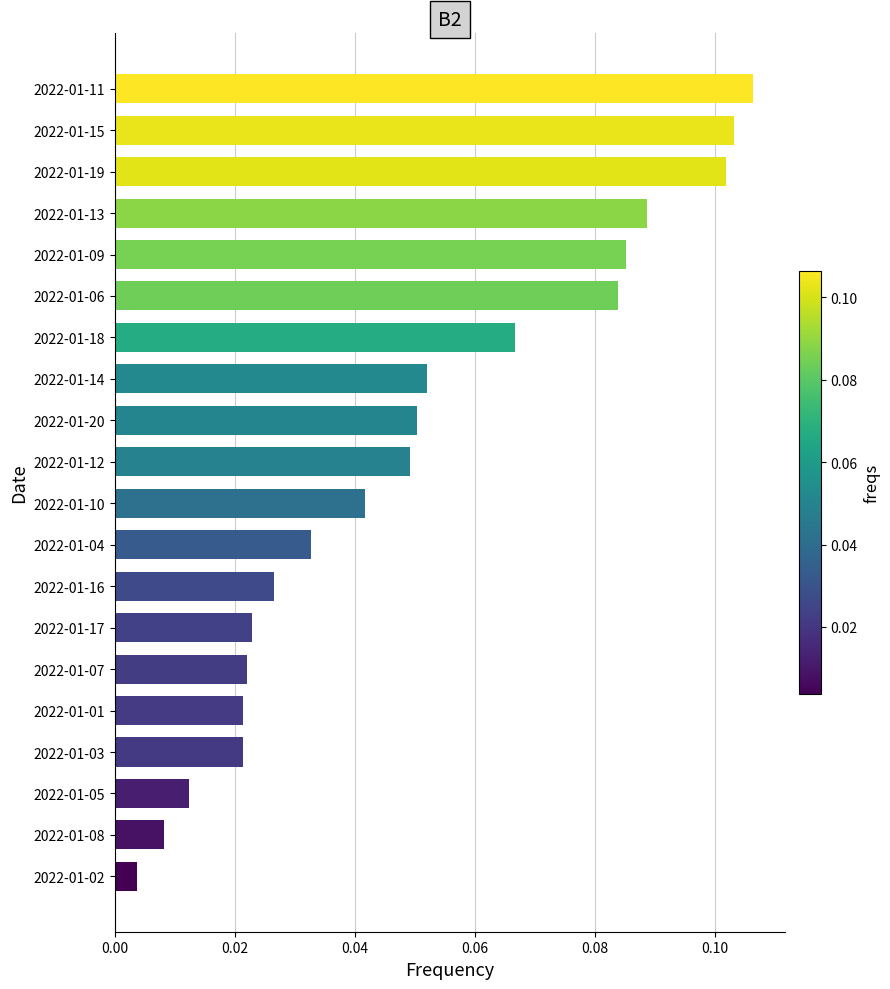

Which label corresponds to the largest value in the chart?

2022-01-11